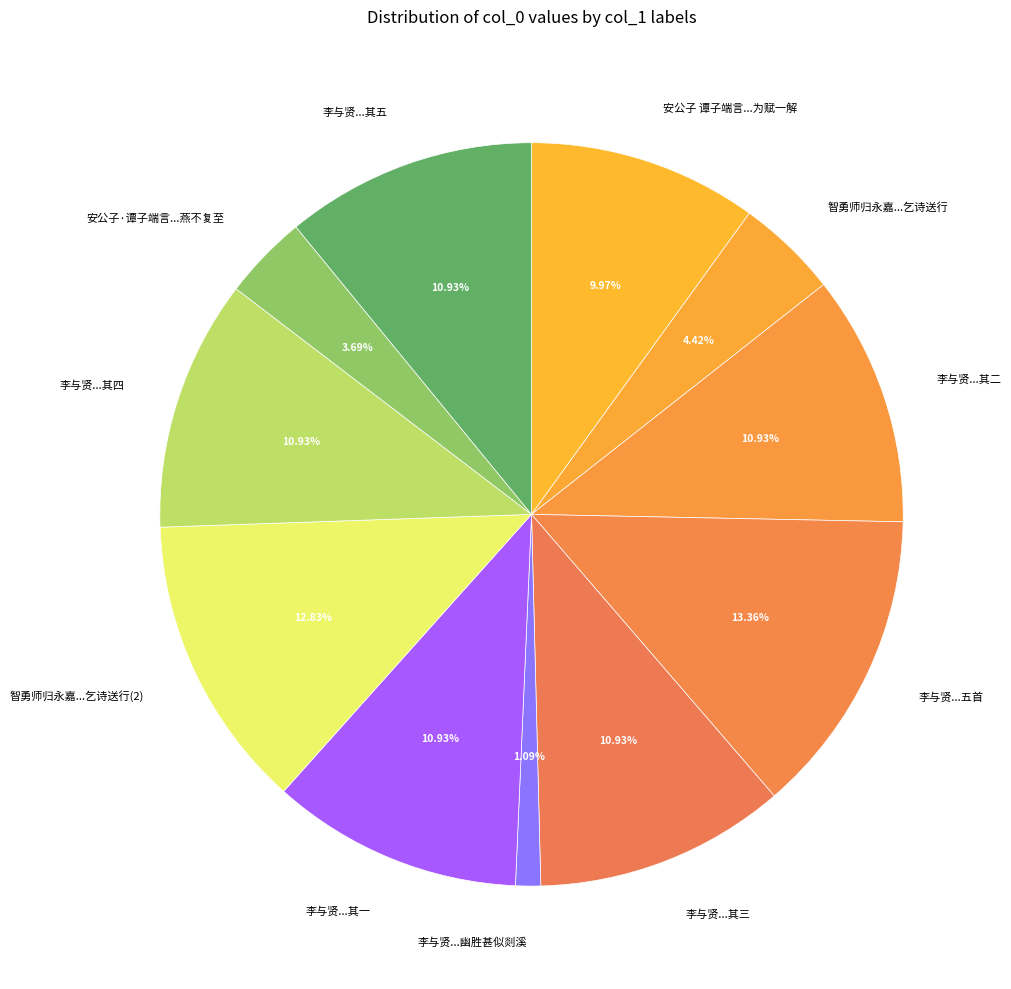

Which category has the biggest portion of the pie?

李与贤...五首